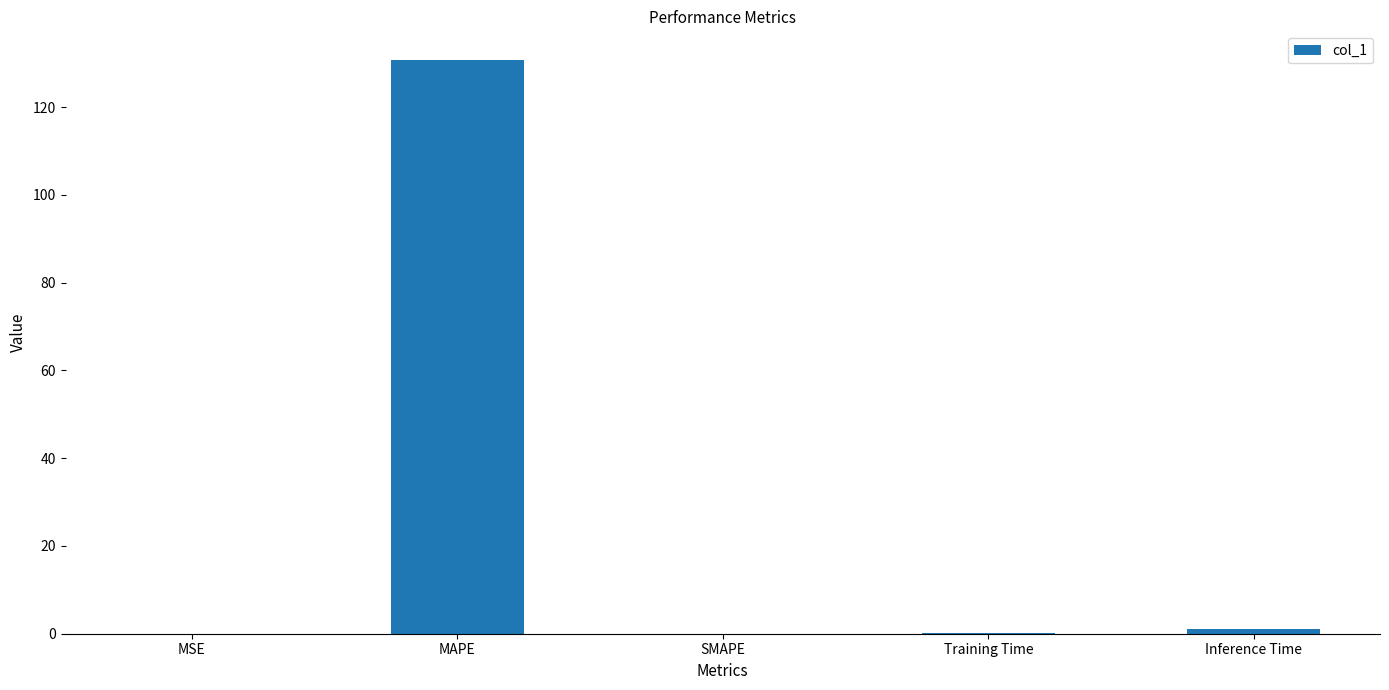

Read the value at MAPE.

130.7